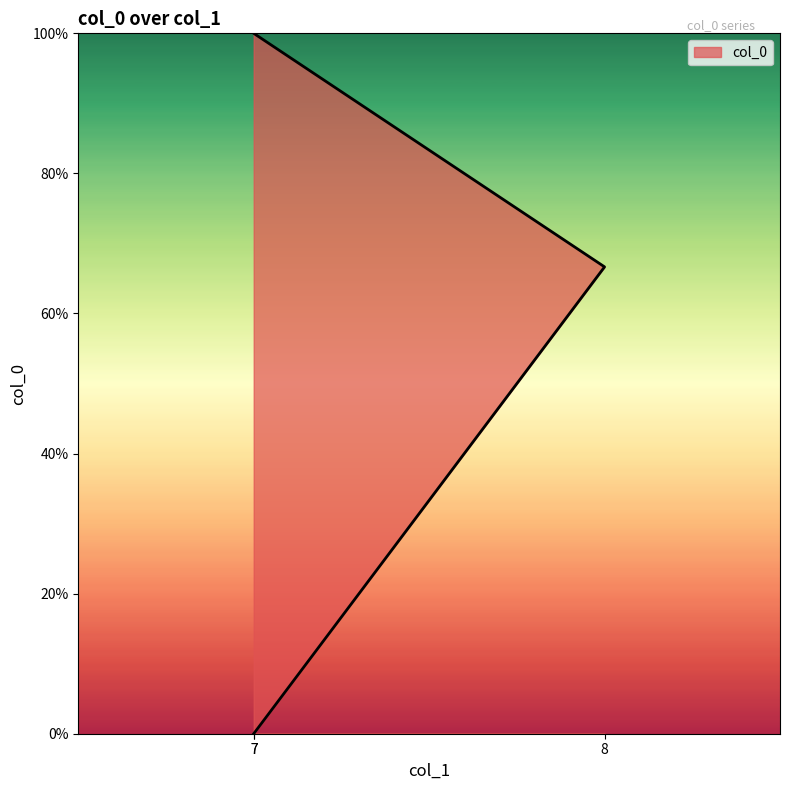

What is the difference between the maximum and second lowest values?

33.3